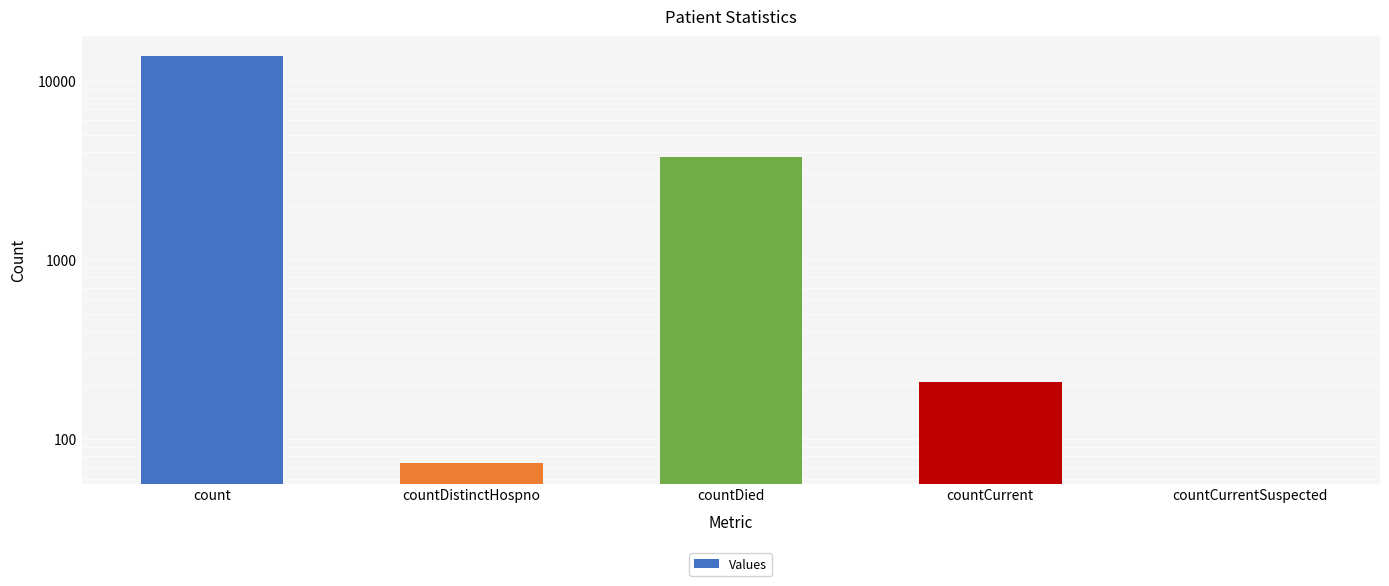

Are the bars grouped side by side (vs. stacked)?

No